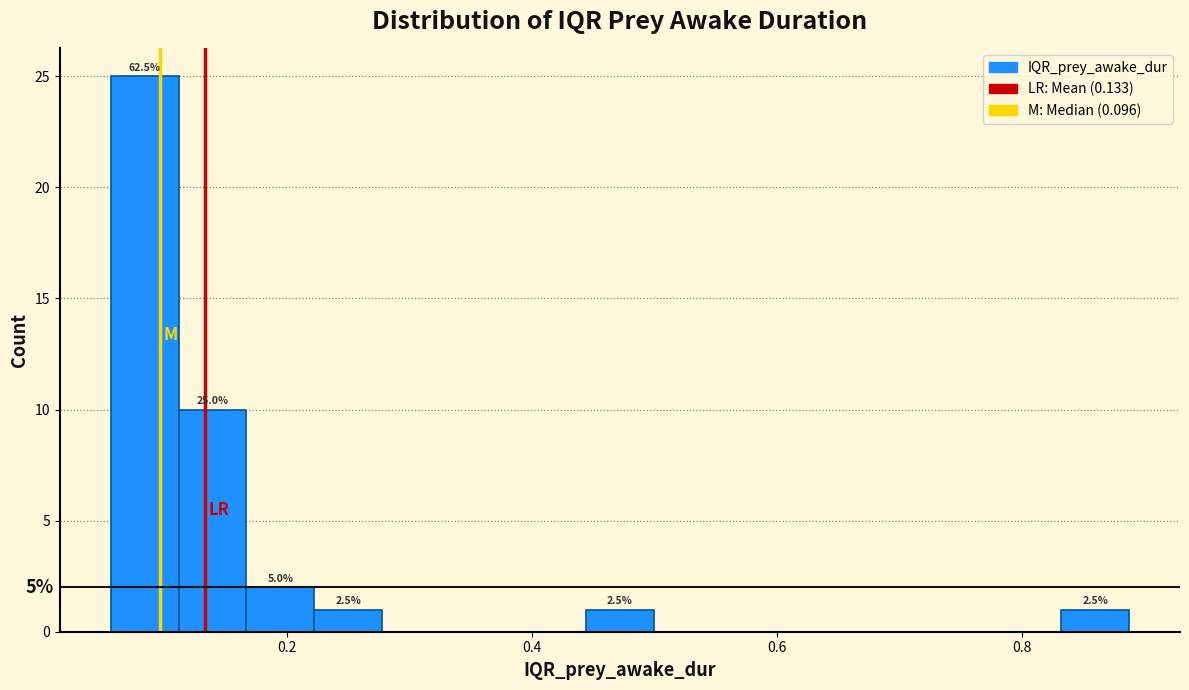

Around what value on the x-axis is the tallest bar? Give the approximate position of its centre, as read against the axis.

0.08